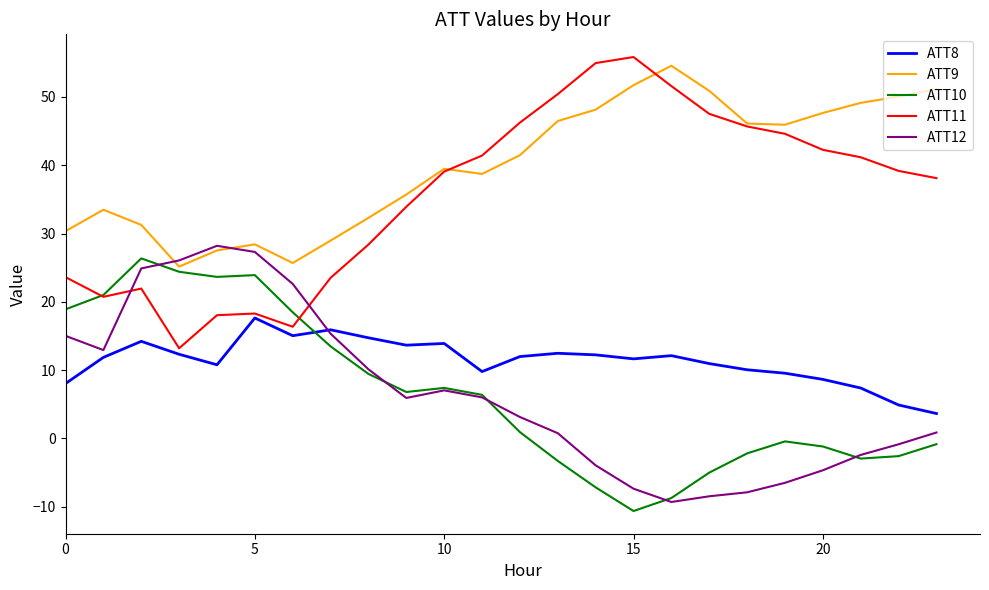

Does the chart have visible grid lines?

No